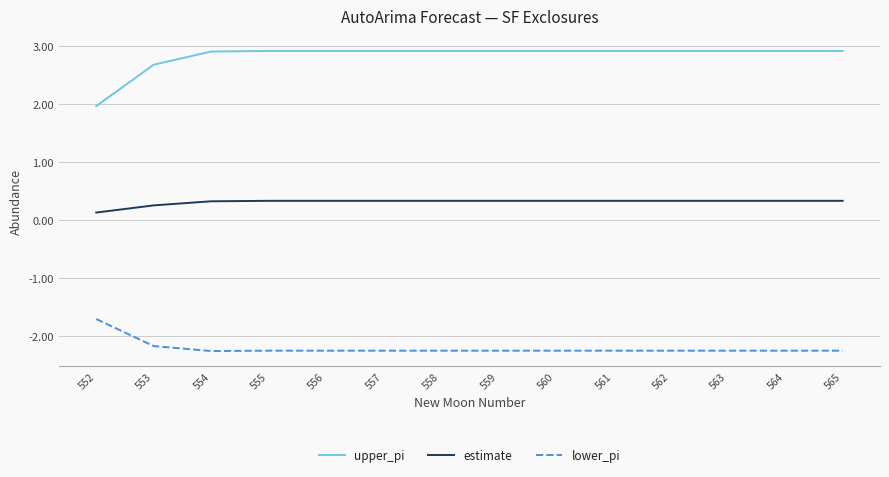

How many values in the lower_pi series are below -2?

13